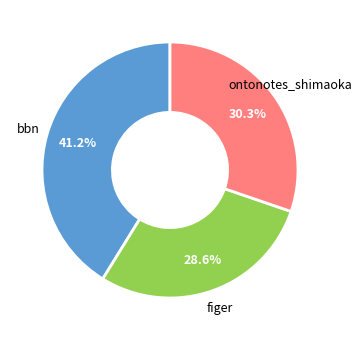

Is there a majority slice in this chart?

No